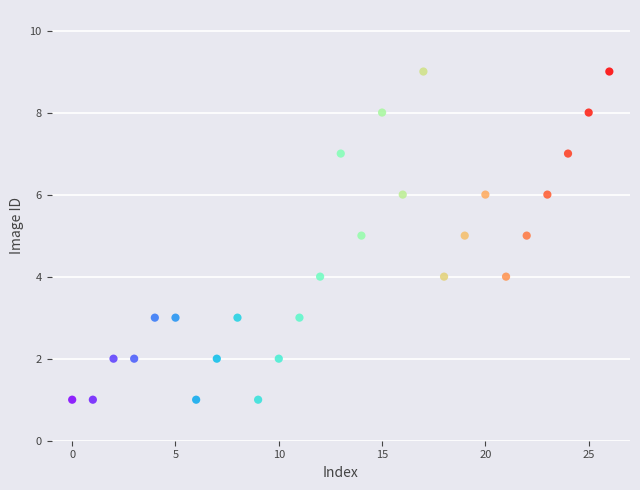

What is the range of Y values (max minus min)?

8